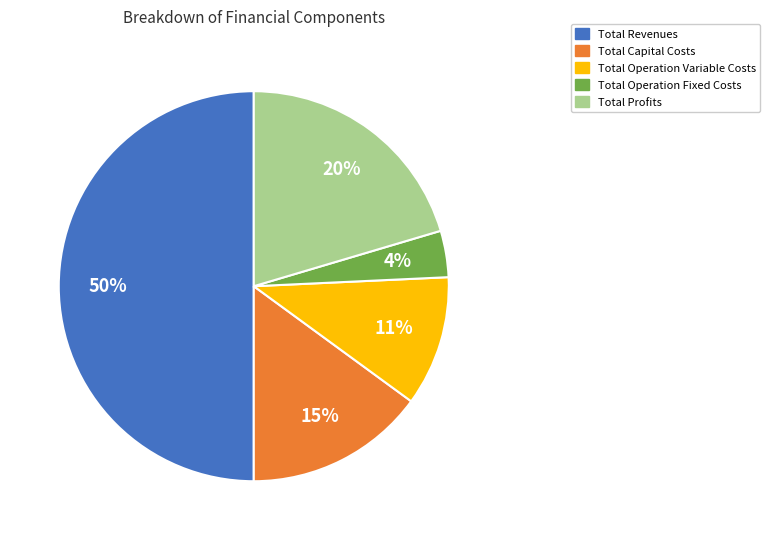

The Total Profits slice represents 29% of the pie. True or false?

False